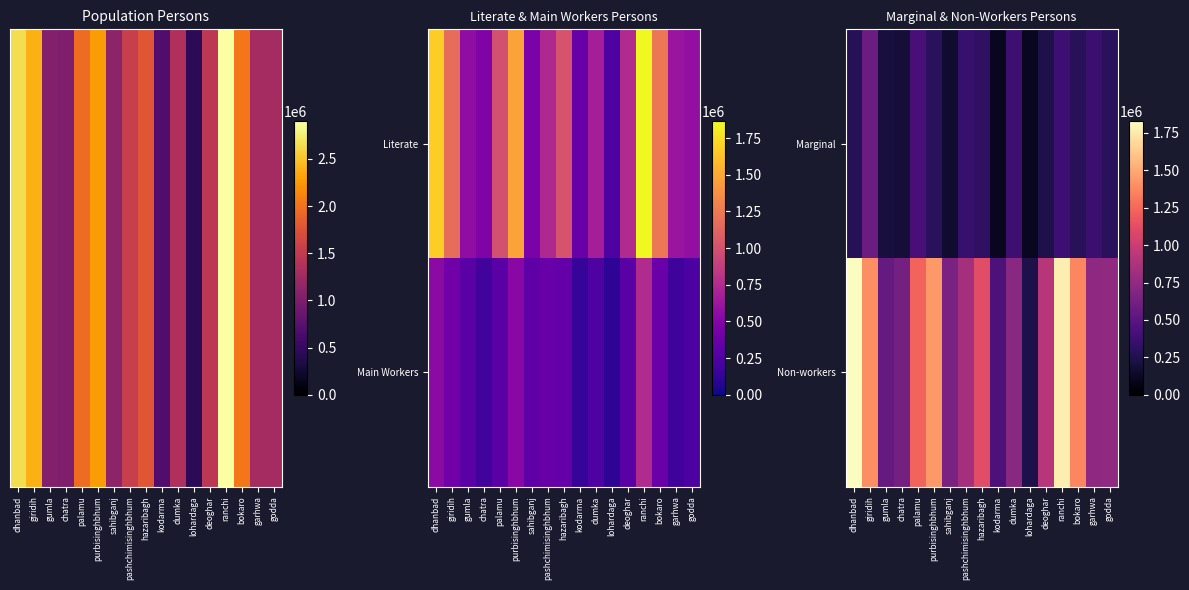

At how many categories does at least one series exceed 344916?

16